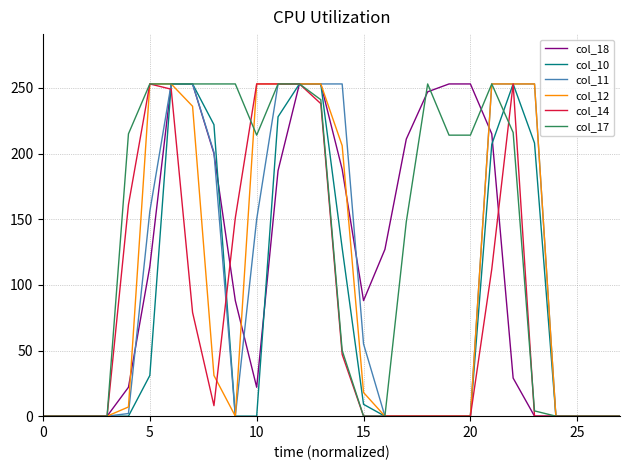

What is the highest value of the col_14 series?

253